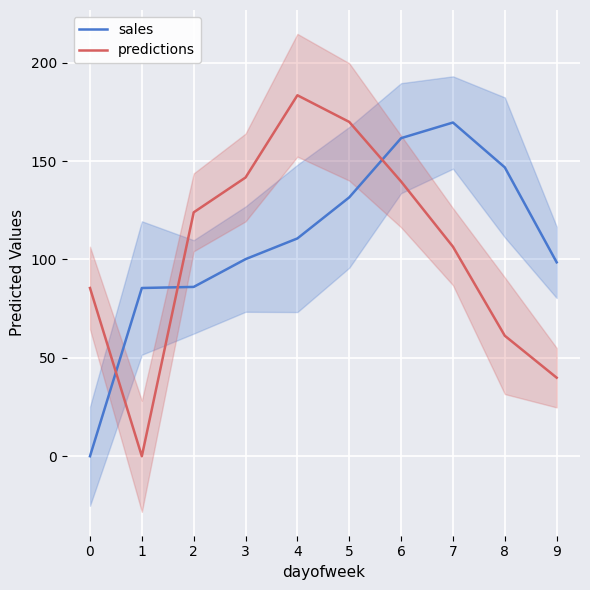

Rank the categories by sales value from lowest to highest.

0, 1, 2, 9, 3, 4, 5, 8, 6, 7